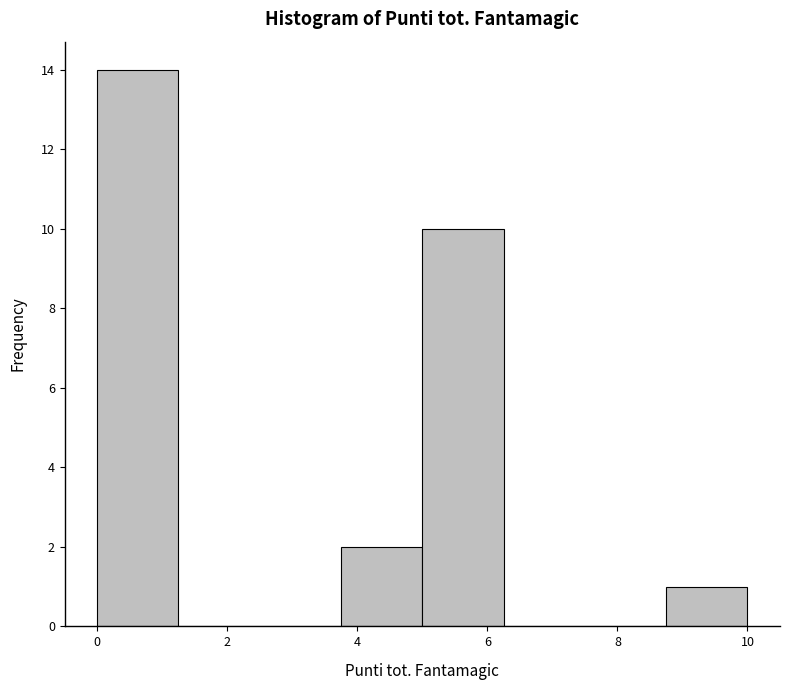

Reading left to right, list every bar in this chart as the range it spans on the x-axis followed by its height. Neither the bar edges nor the heights are printed on the chart, so give them approximately, as read against the axes.

0.00 to 1.25: 14
1.25 to 2.50: 0
2.50 to 3.75: 0
3.75 to 5.00: 2
5.00 to 6.25: 10
6.25 to 7.50: 0
7.50 to 8.75: 0
8.75 to 10.00: 1